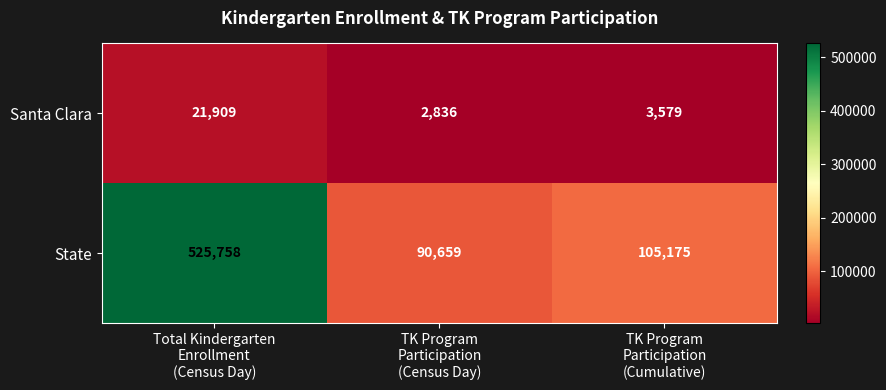

What is the difference between the highest and lowest values at TK Program
Participation
(Census Day)?

87823